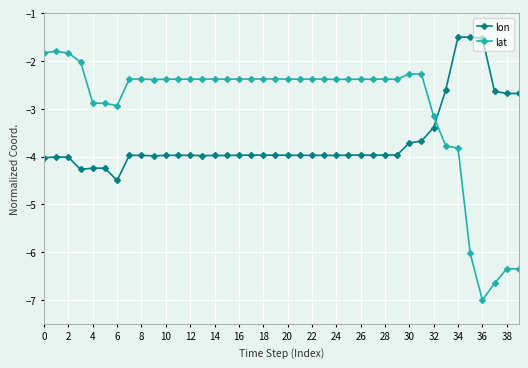

Which series has the widest spread of values?

lat